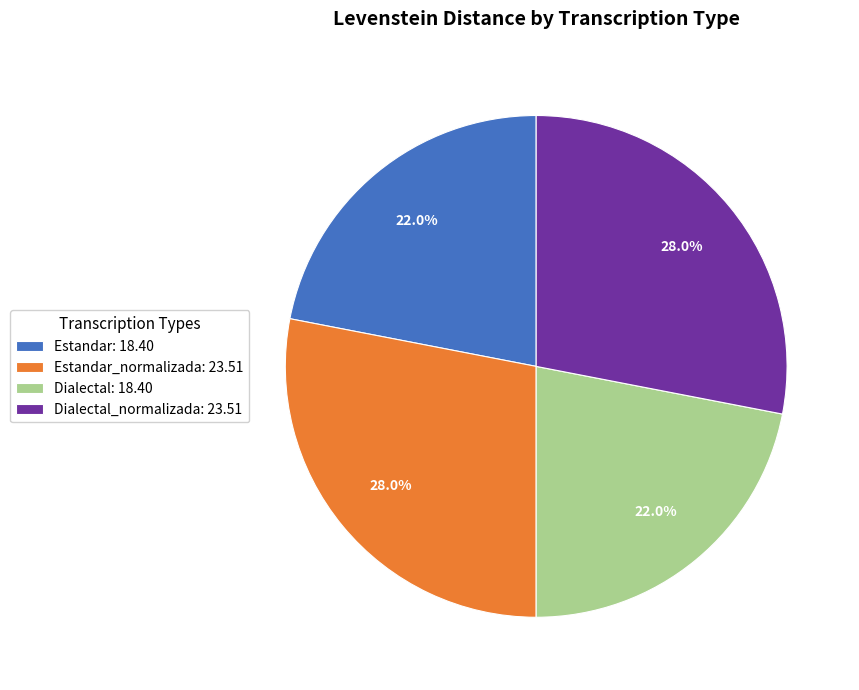

Does any single category account for the majority?

No